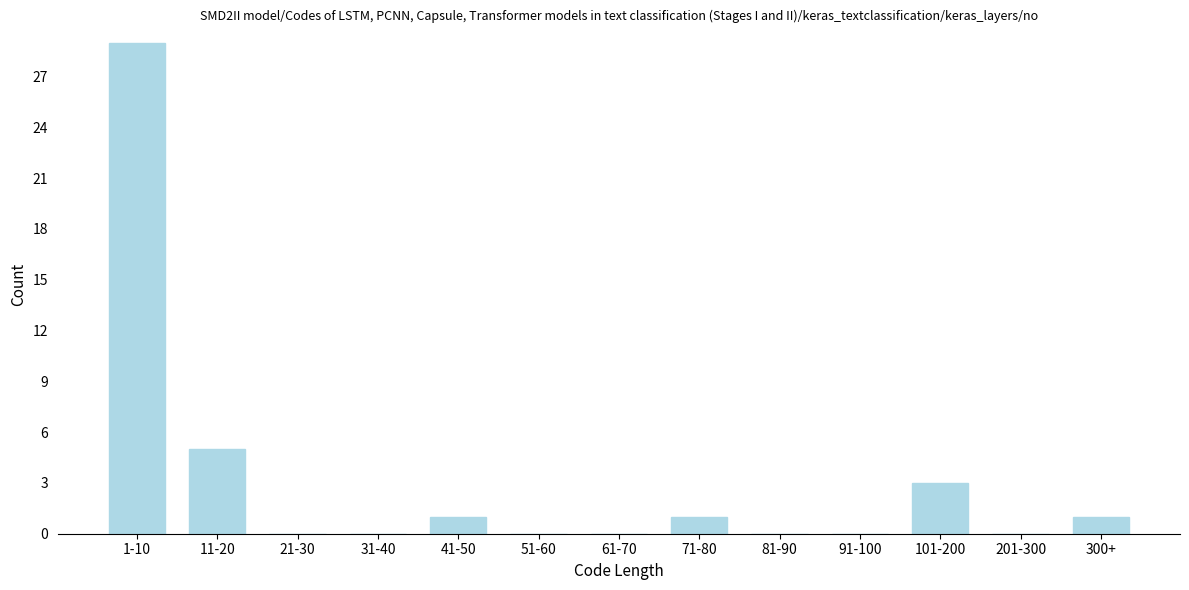

Reading left to right, extract all data points from this chart.

1-10=29	11-20=5	21-30=0	31-40=0	41-50=1	51-60=0	61-70=0	71-80=1	81-90=0	91-100=0	101-200=3	201-300=0	300+=1